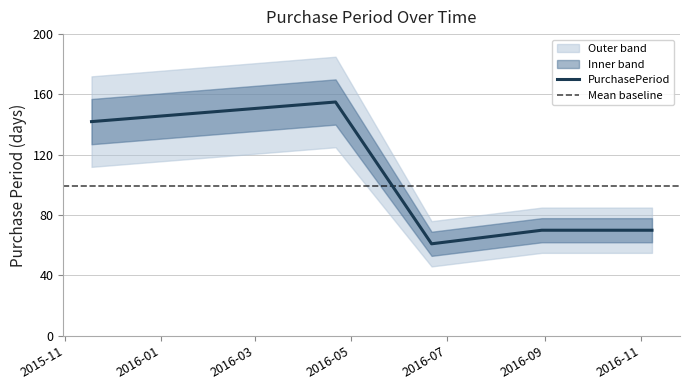

Reading left to right, transcribe all the data shown in this chart.

2015-11-18=142	2016-04-21=155	2016-06-21=61	2016-08-30=70	2016-11-08=70